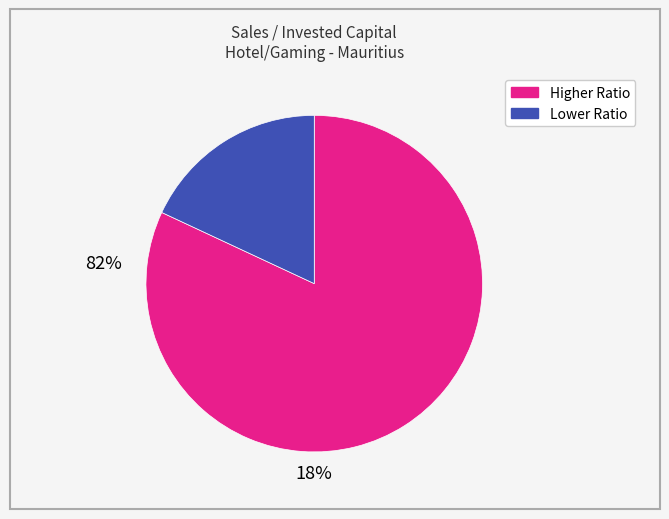

Does any single category account for the majority?

Yes